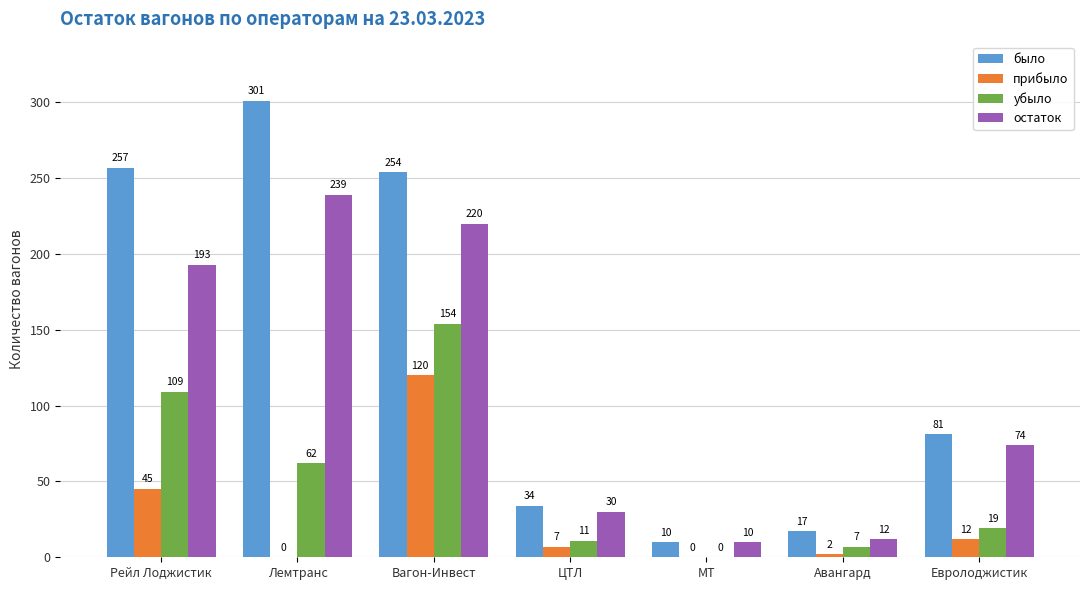

Count the number of data series in this chart.

4